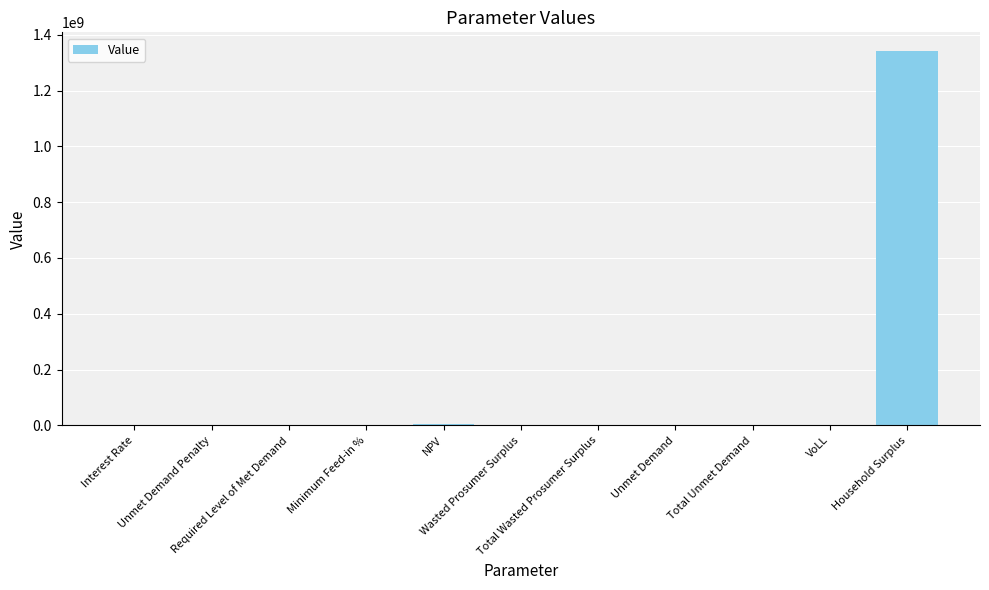

What is the greatest value displayed?

1341894028.2